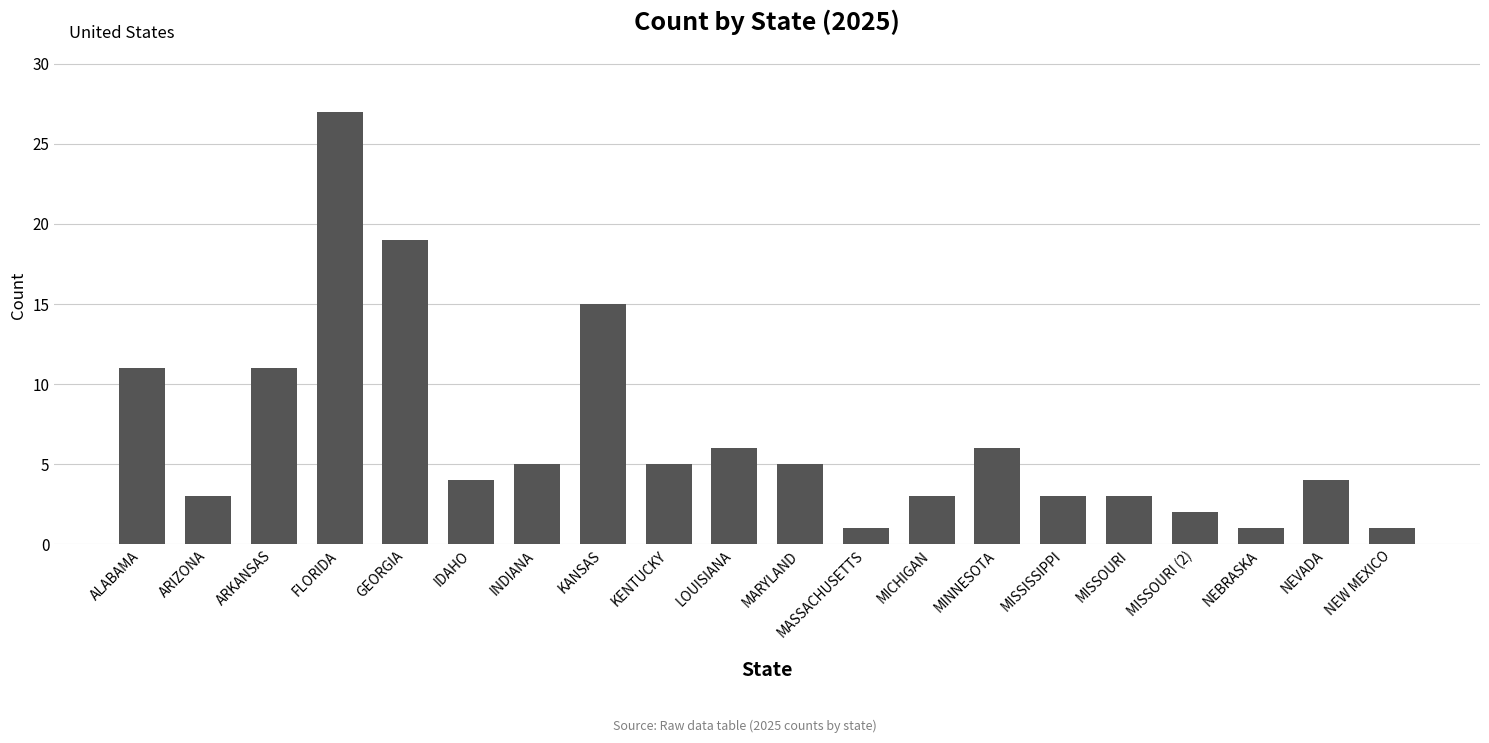

Where is the data nearest to the value 14?

KANSAS